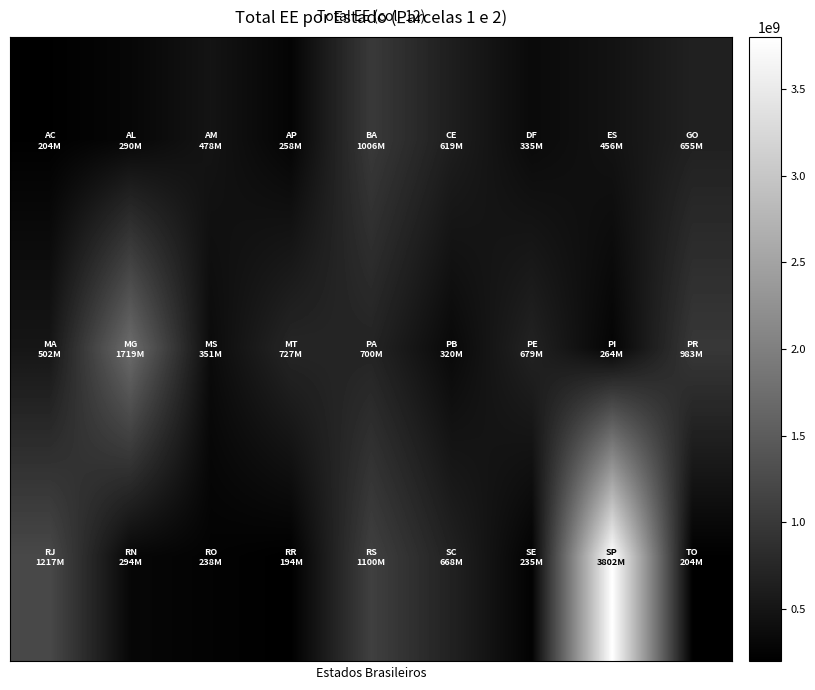

How many distinct data groups are displayed?

3